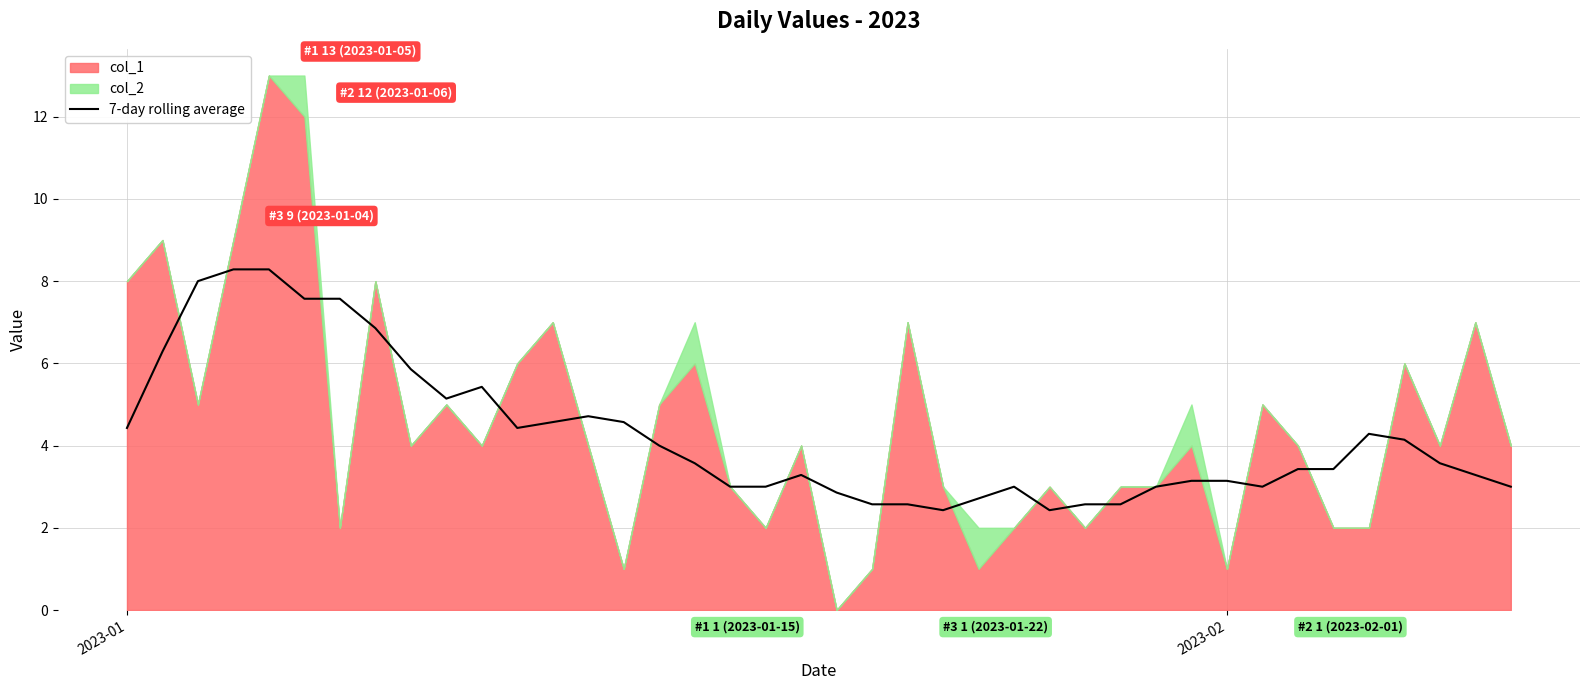

Is it true that 7-day rolling average equals 3.1 at 2023-02?

True